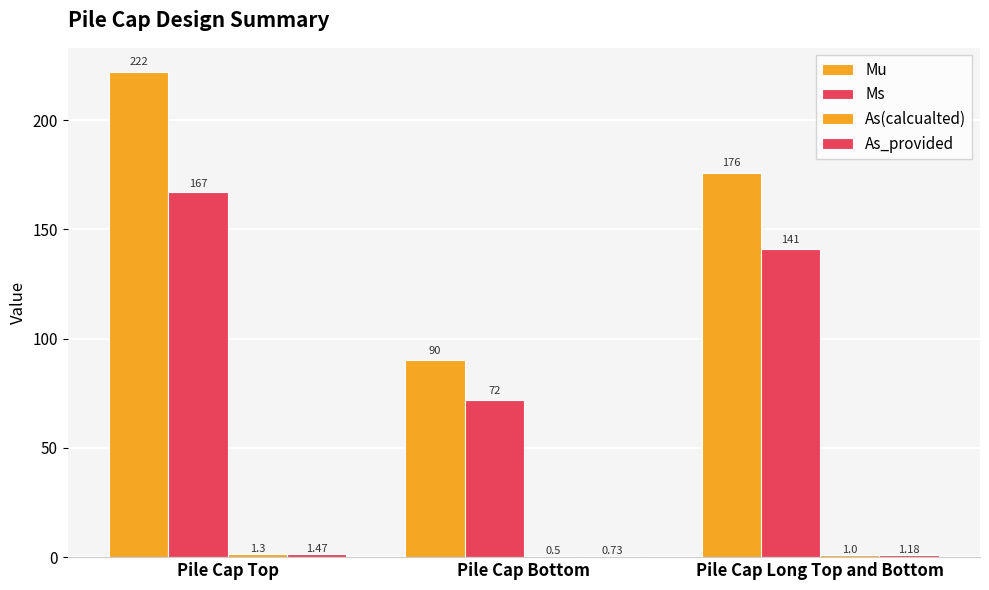

Are the bars grouped side by side (vs. stacked)?

Yes